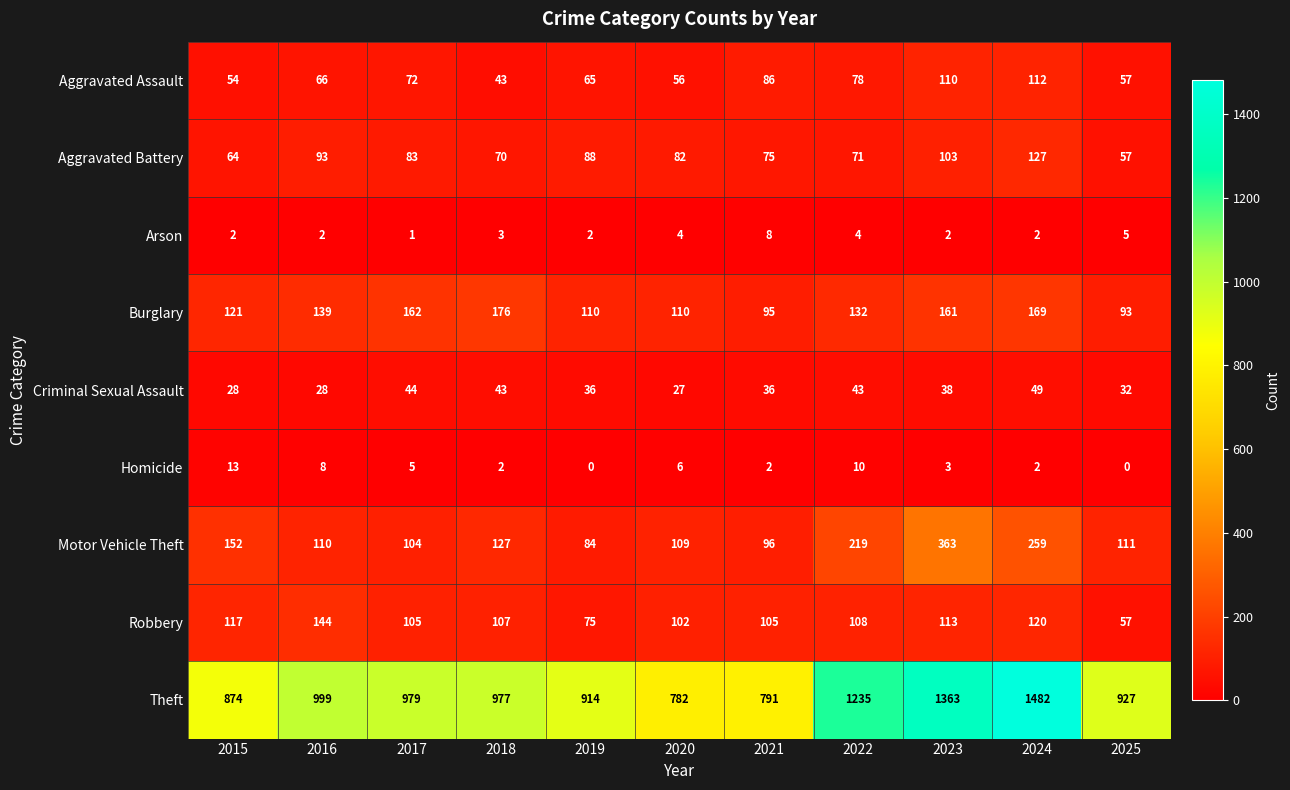

Count the number of data series in this chart.

9